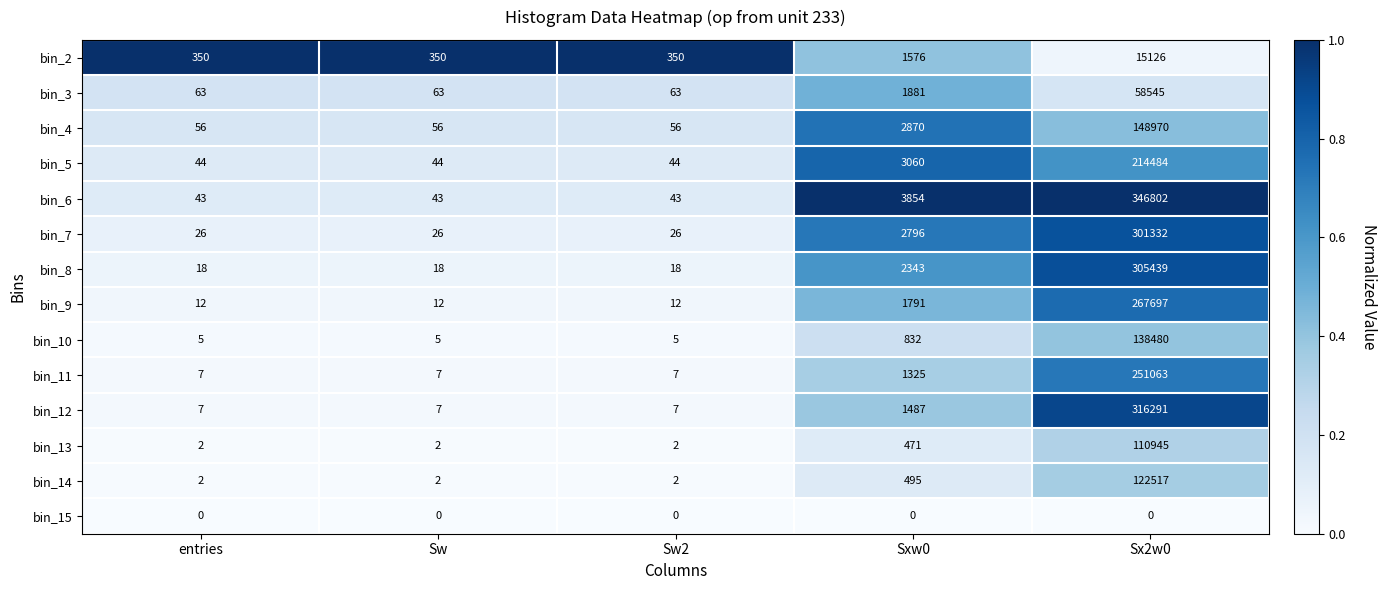

Which label corresponds to the largest value in the chart?

Sx2w0